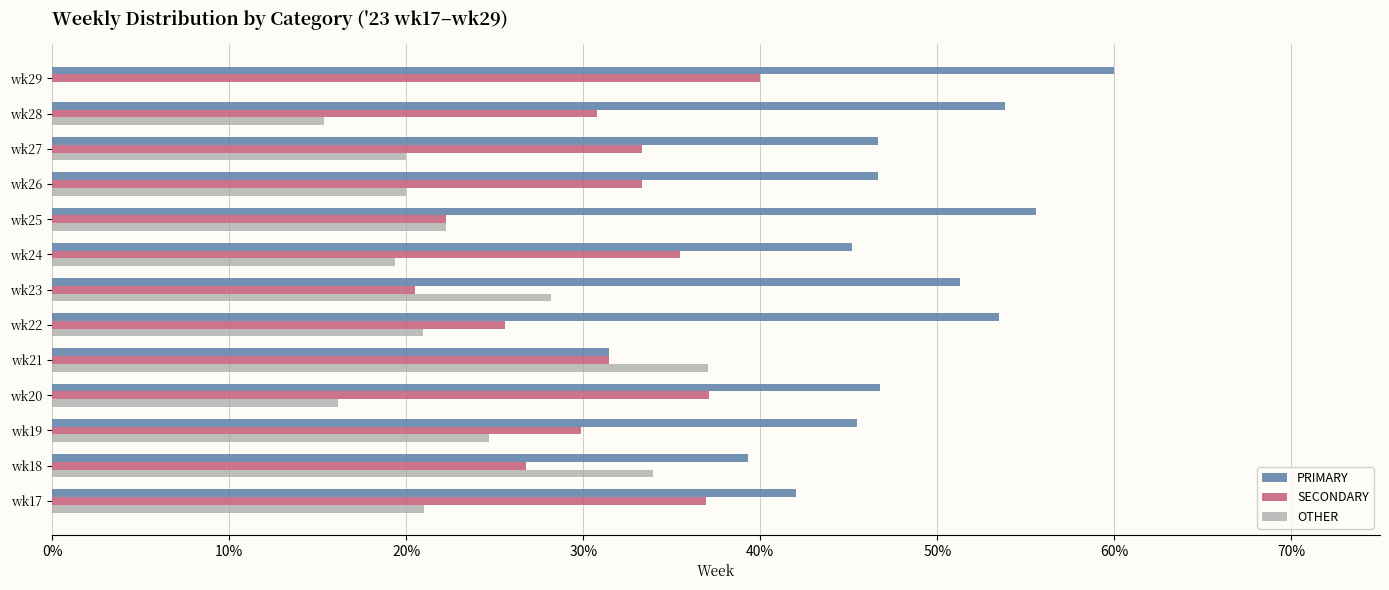

The value of PRIMARY at wk18 is 69.8. True or false?

False